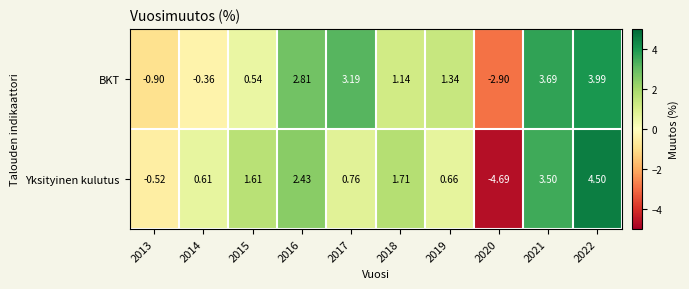

How many negative values does the Yksityinen kulutus series have?

2